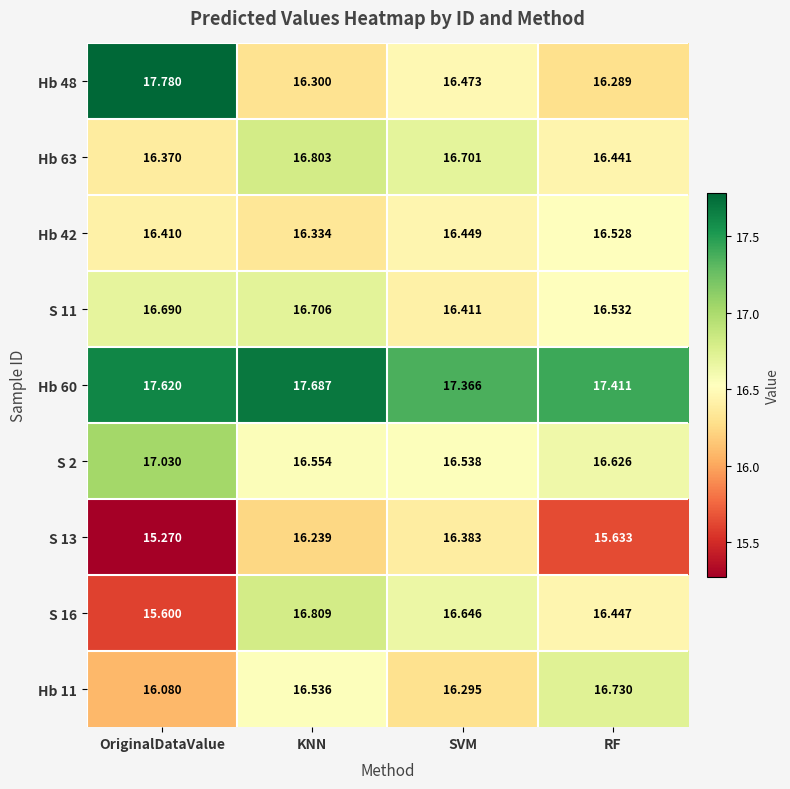

Which series changed the most between OriginalDataValue and KNN?

Hb 48